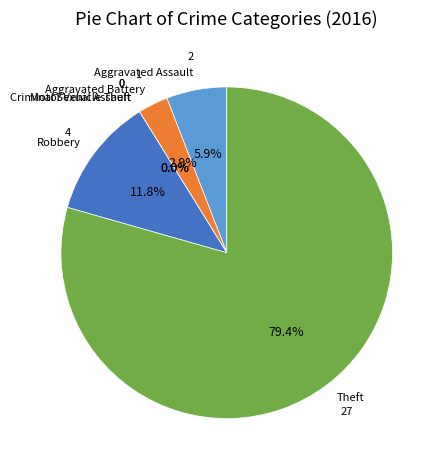

How many slices are in this pie chart?

6